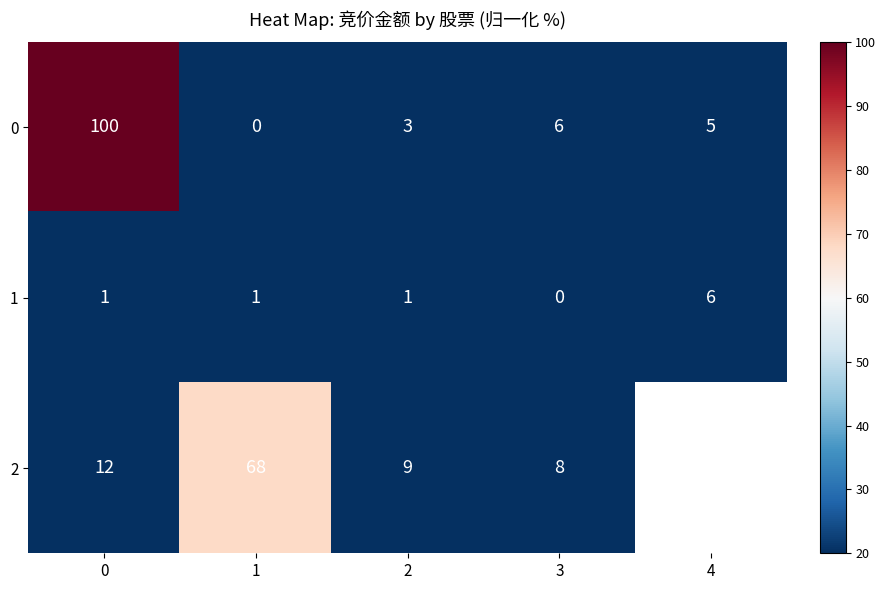

Is it true that 1 equals 10 at 4?

False